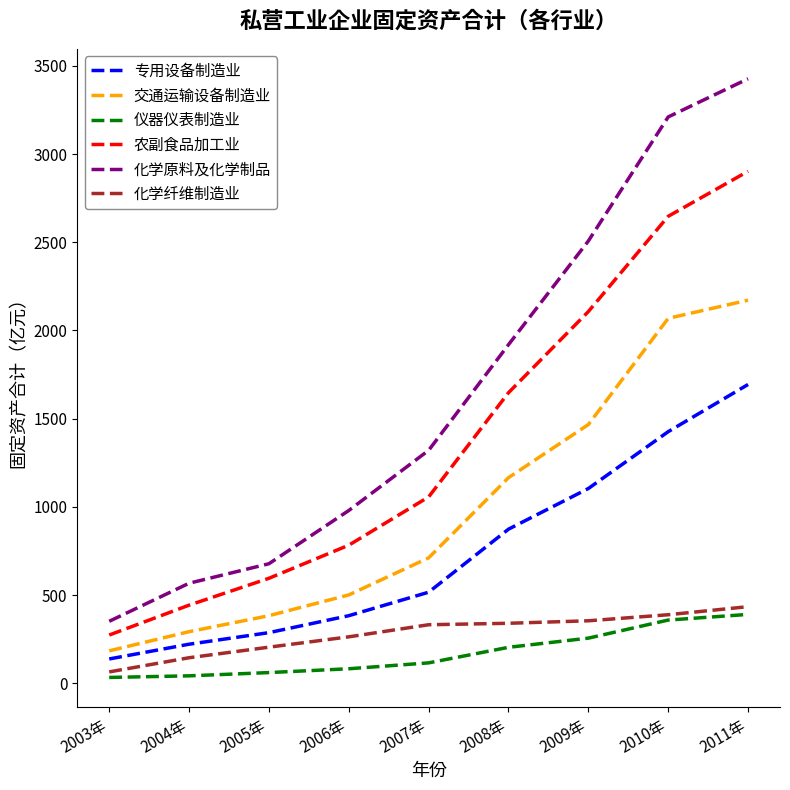

How many values in the 仪器仪表制造业 series exceed 115?

5